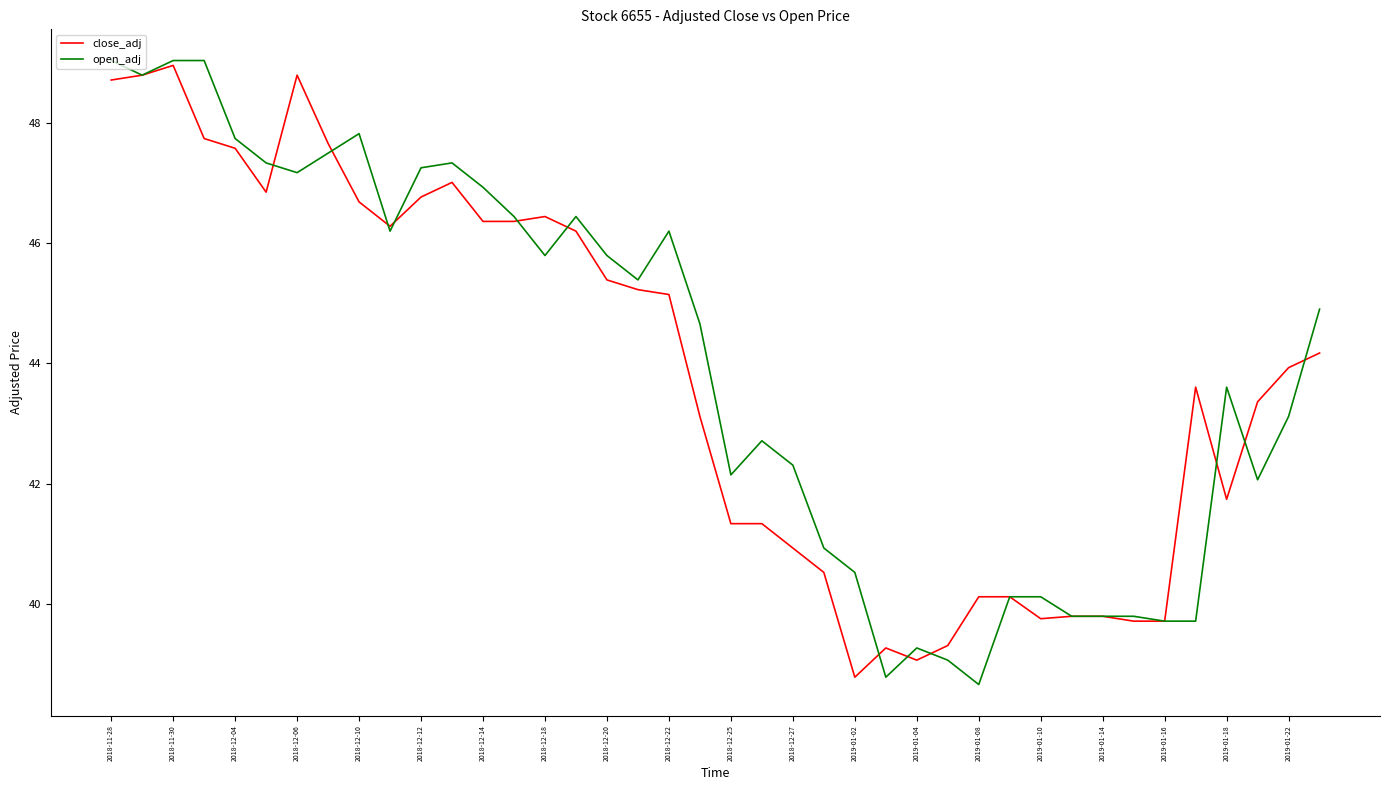

What is the smallest value displayed?

38.7